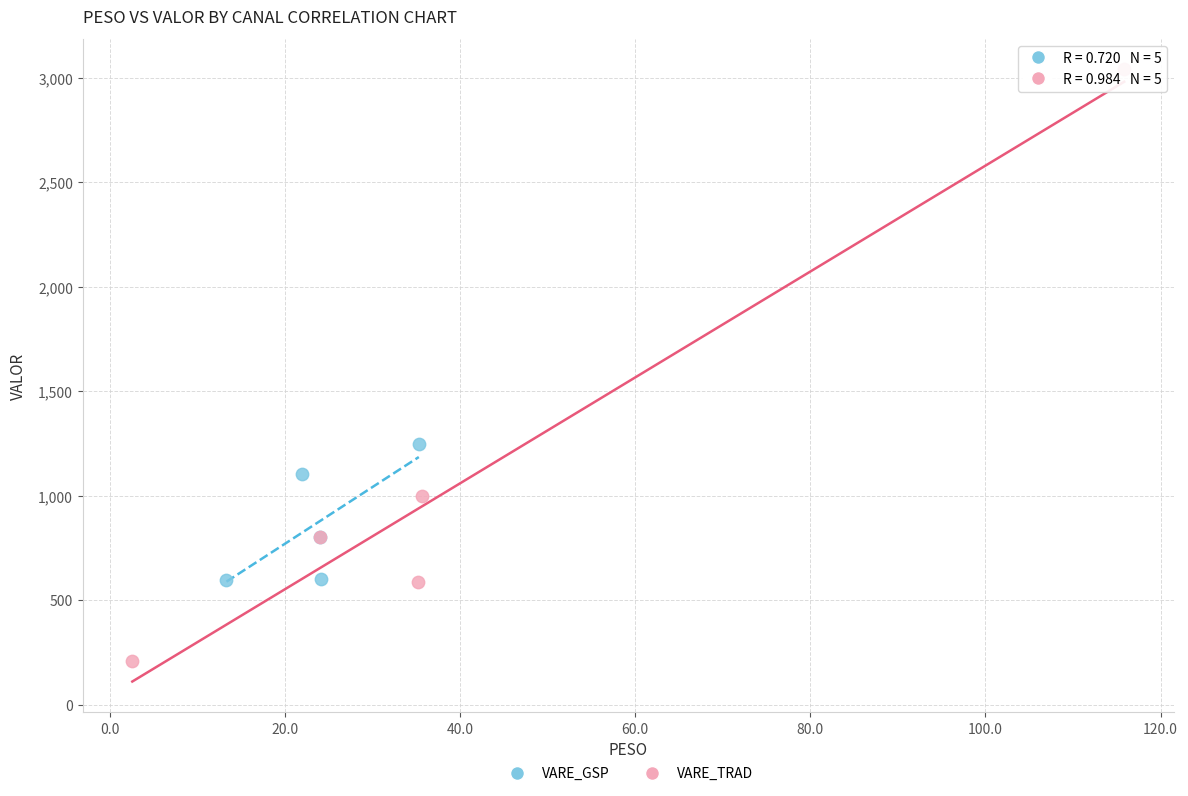

Which series has the largest Y range (max minus min)?

VARE_TRAD